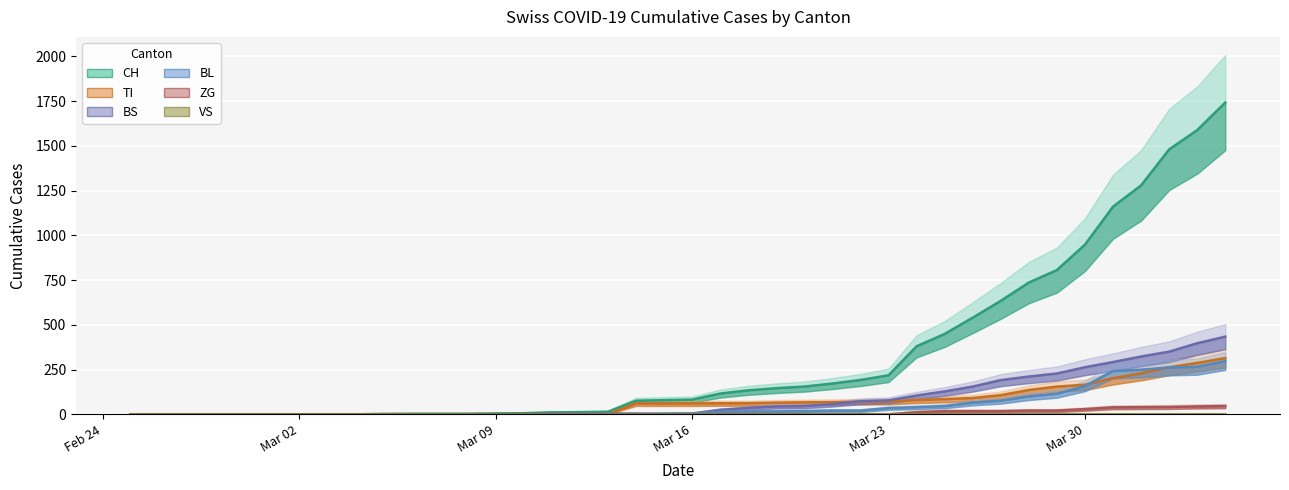

Which series has the largest total across all categories?

CH